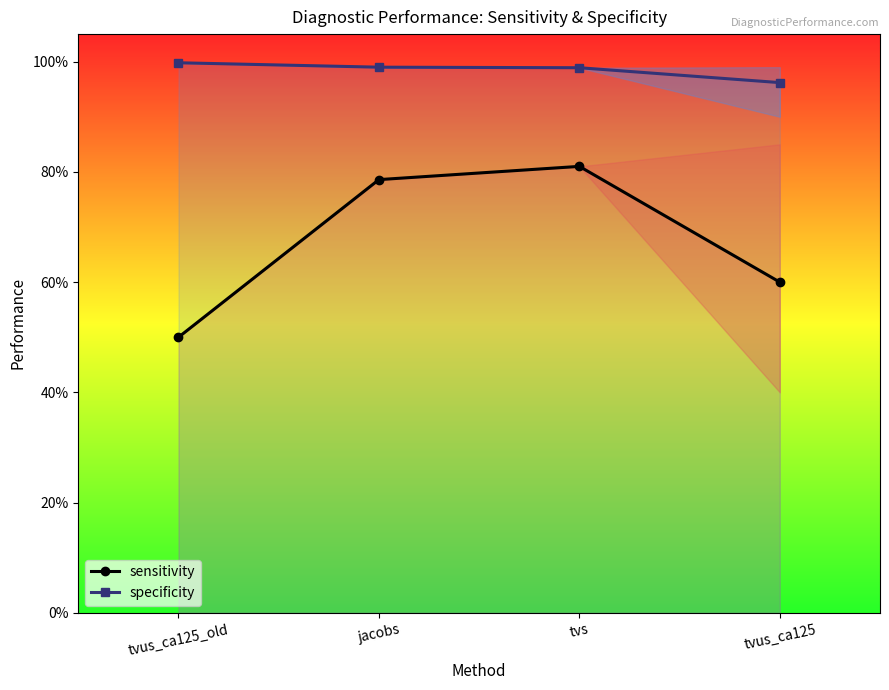

Rank the series by their average value, from lowest to highest.

sensitivity, specificity